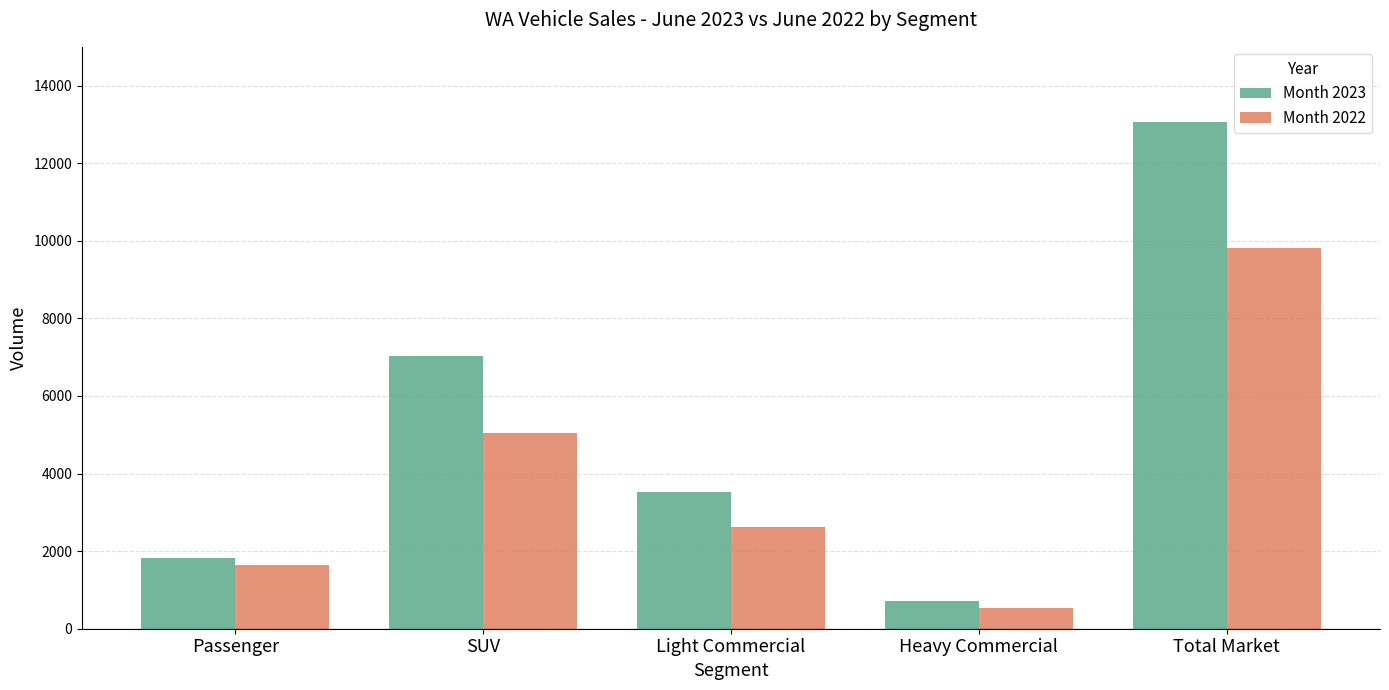

Between Heavy Commercial and Total Market, which series saw the biggest shift?

Month 2023